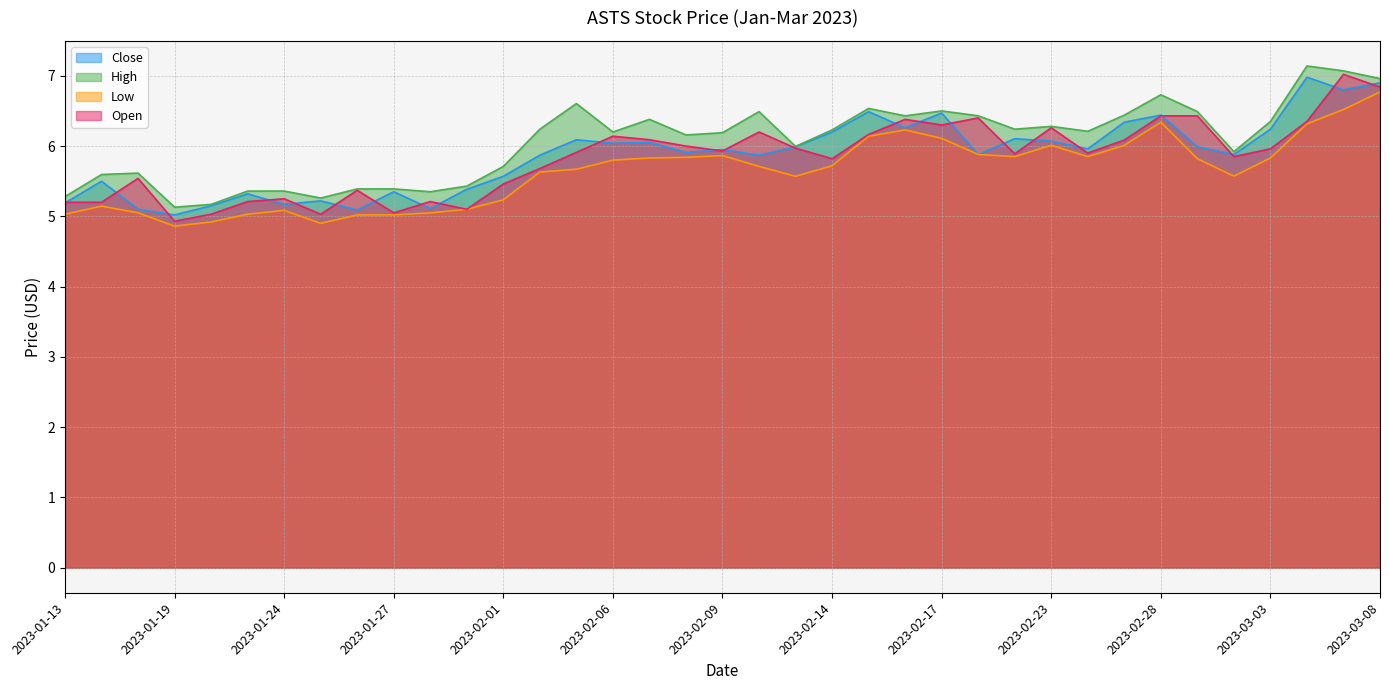

What is the value of the Low point at the 21st from the left?

5.6